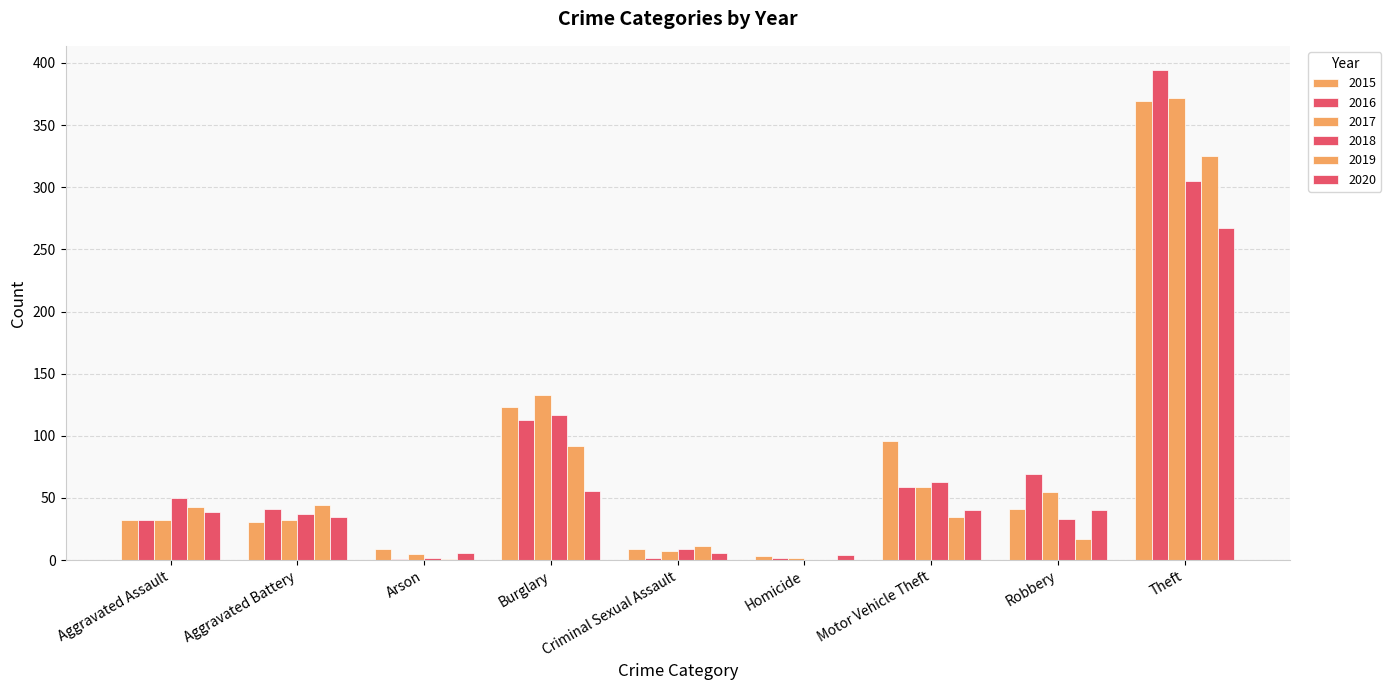

What is the difference between the highest and lowest values at Arson?

8